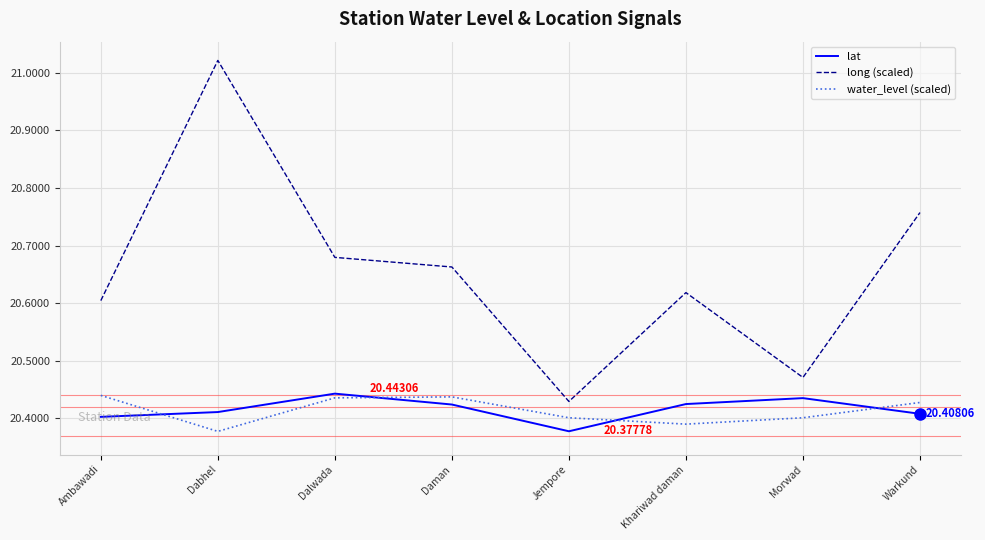

What is the spread (max minus min) of values at Warkund?

0.3